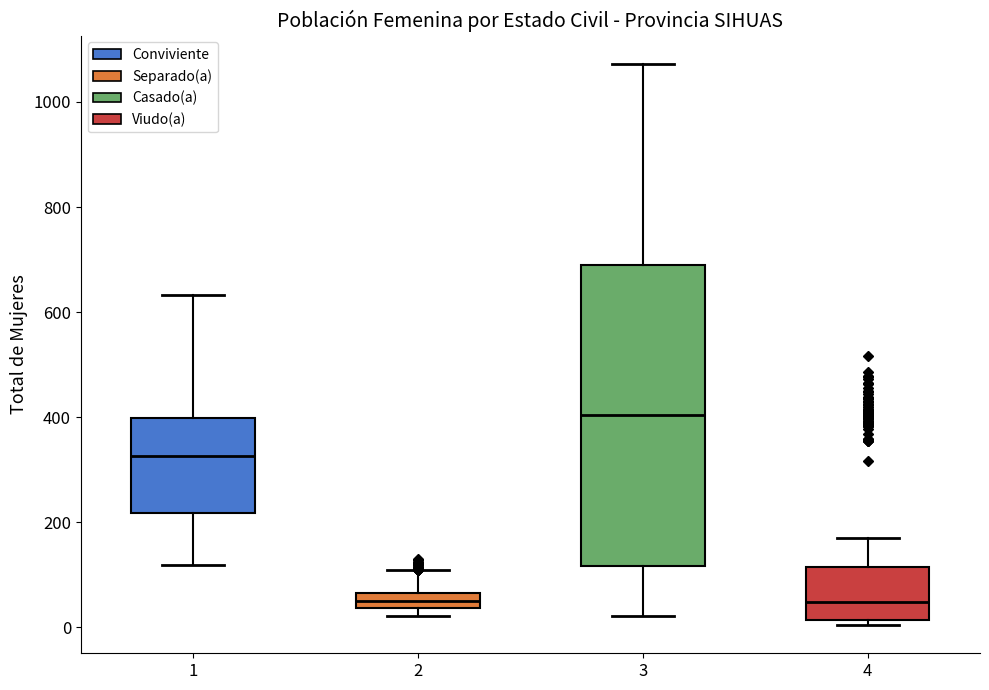

Which box has the highest median line?

3